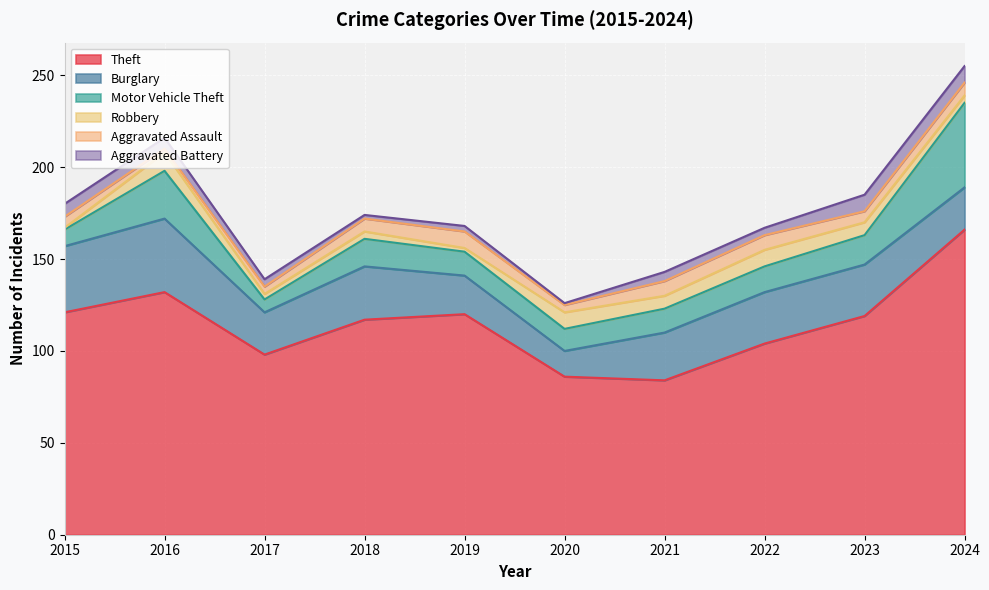

True or false: Robbery and Motor Vehicle Theft cross at least once.

False